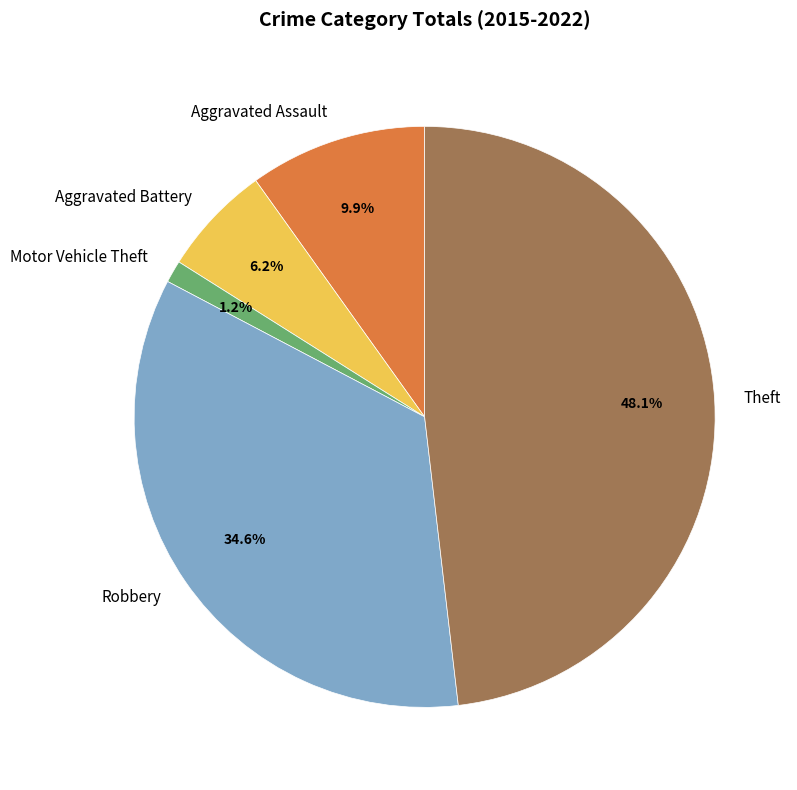

Does Motor Vehicle Theft represent more than half of the total?

No